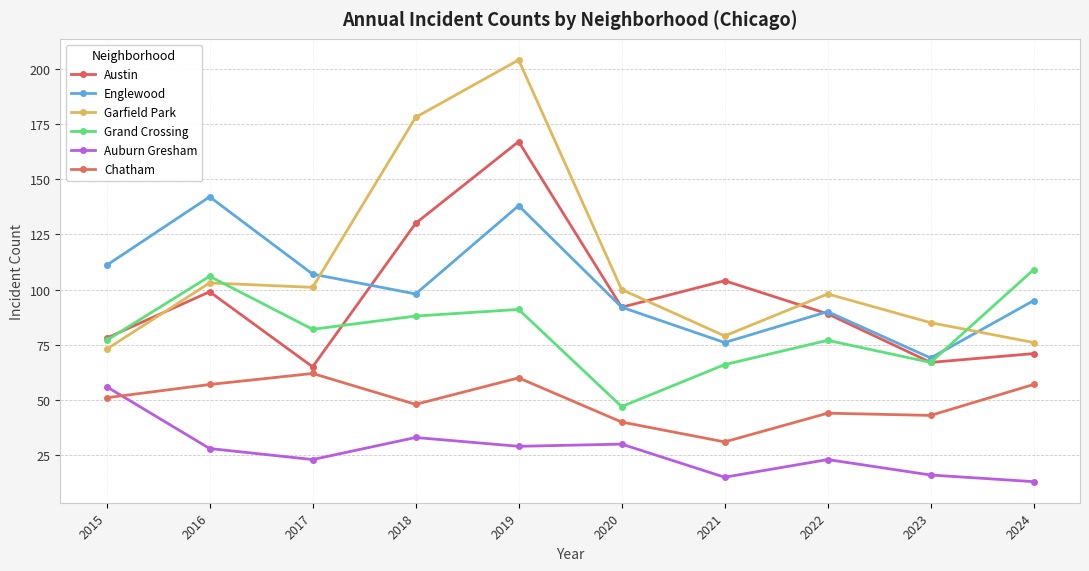

How many series are shown in this chart?

6